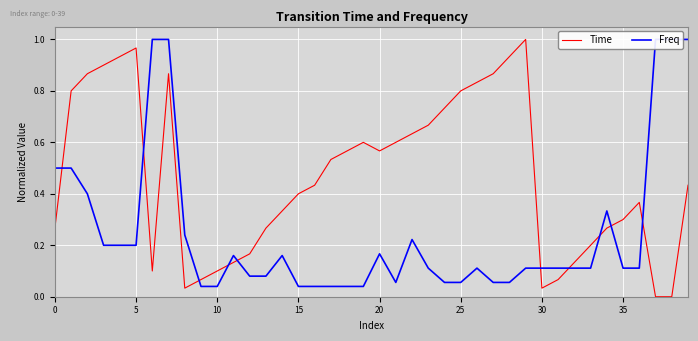

How many lines are shown in the chart?

2